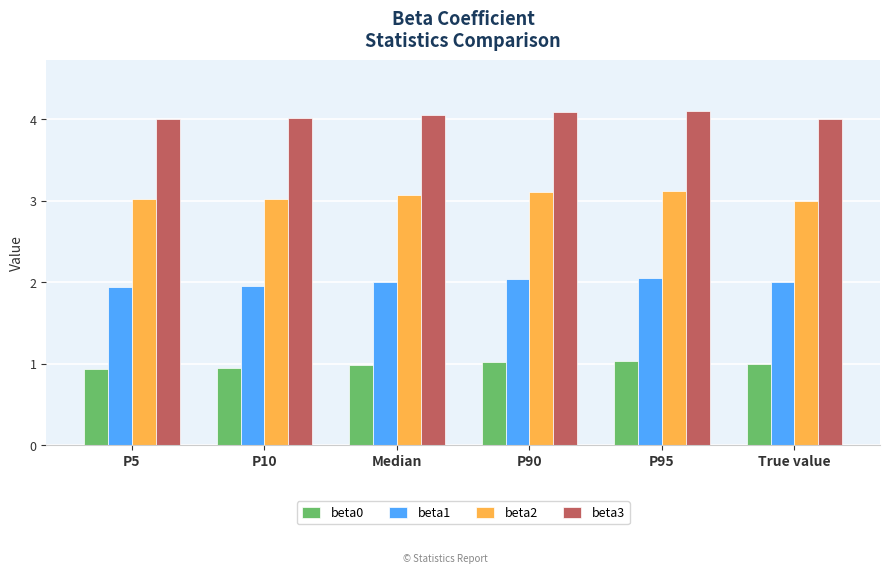

Is it true that beta0 equals 0.6 at P95?

False